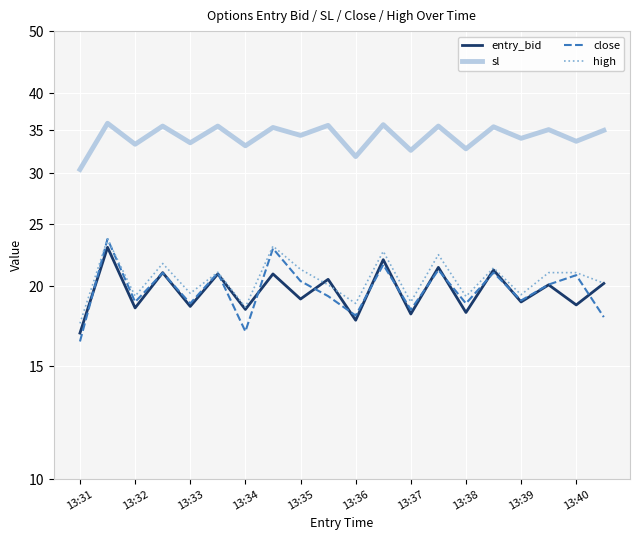

How many data points in sl are above 35?

10